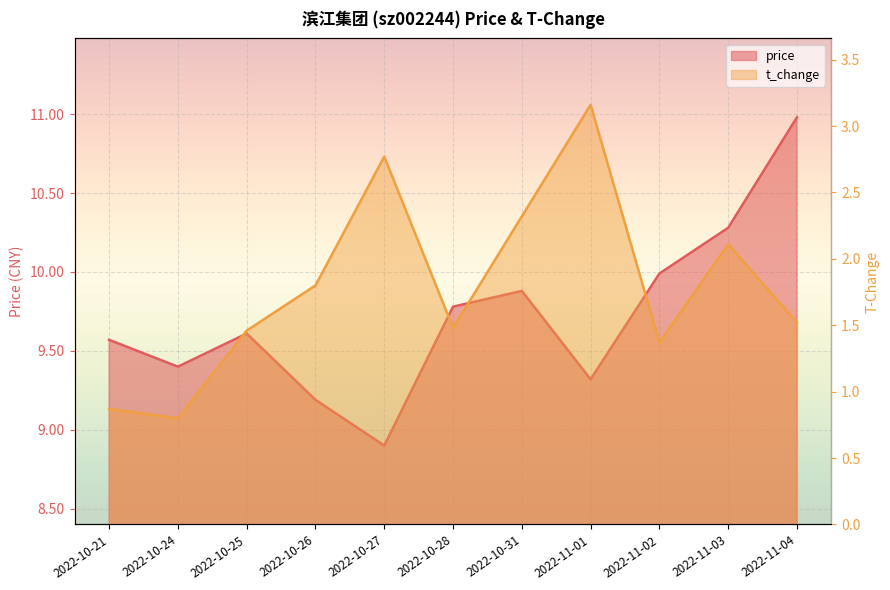

At which label is t_change closest to 1?

2022-10-21